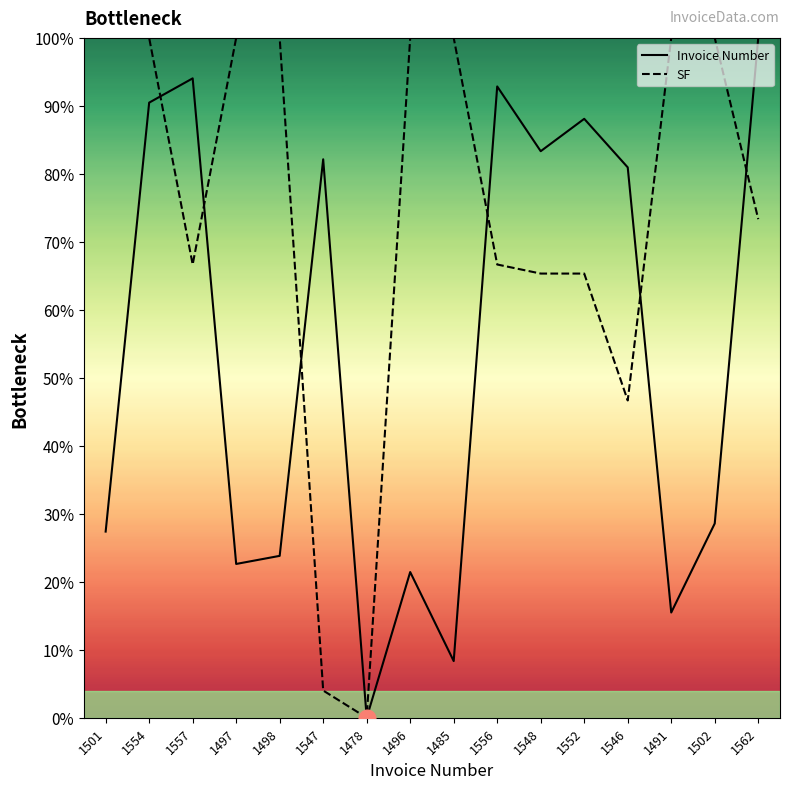

Rank the series by their maximum value, from lowest to highest.

Invoice Number, SF